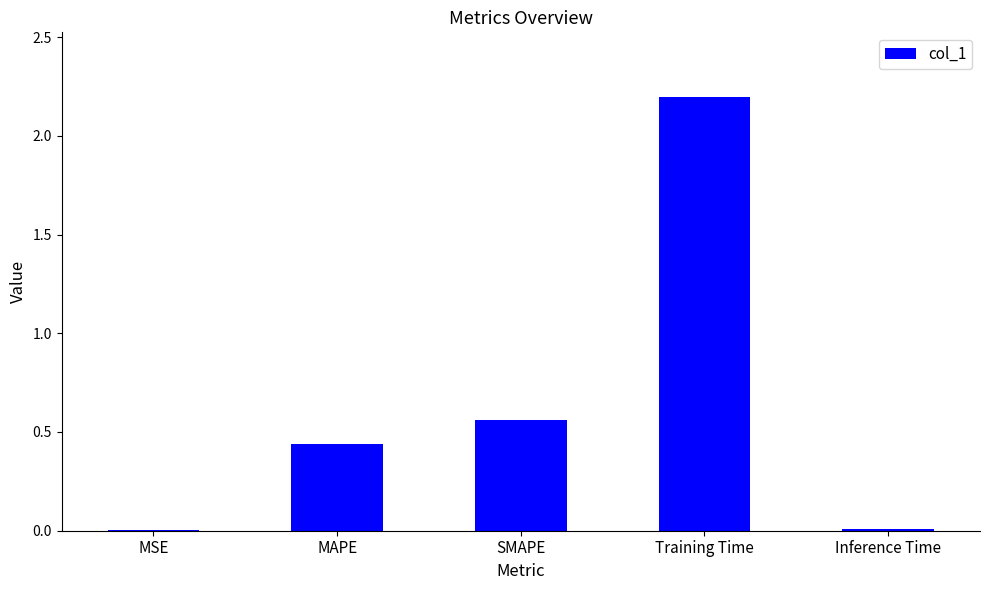

Which label corresponds to the largest value in the chart?

Training Time